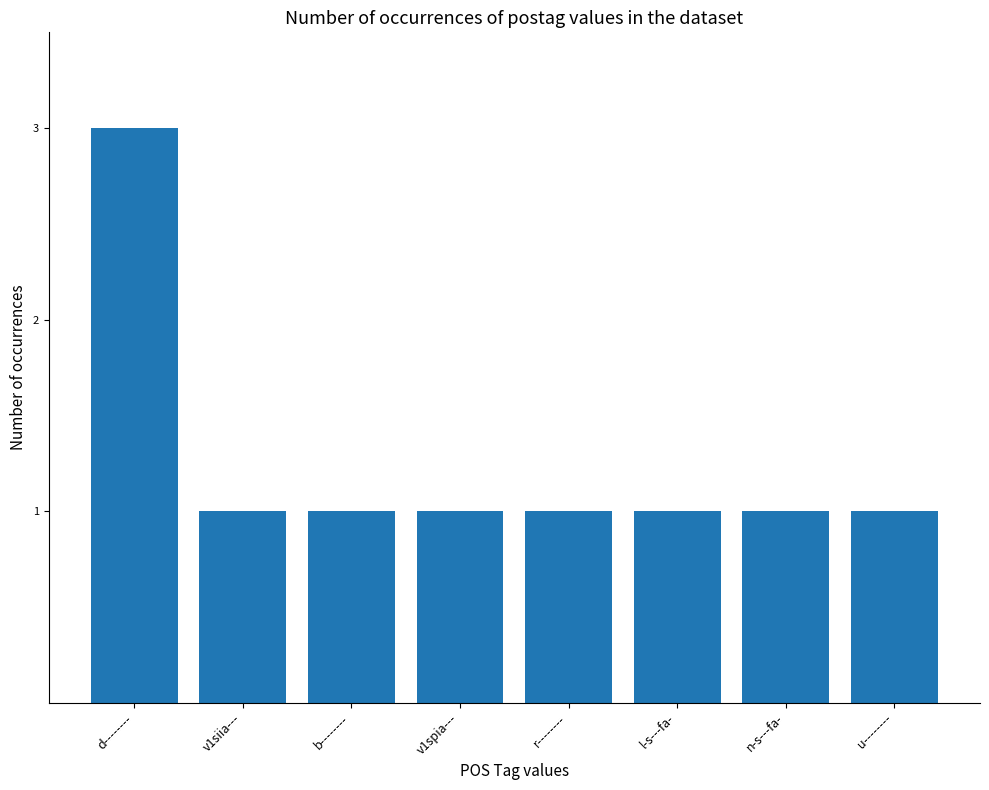

Count the number of data series in this chart.

1